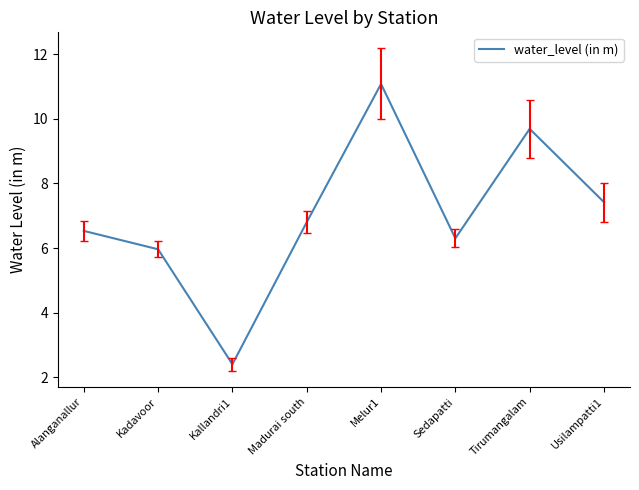

Which has a higher value, Alanganallur or Sedapatti?

Alanganallur